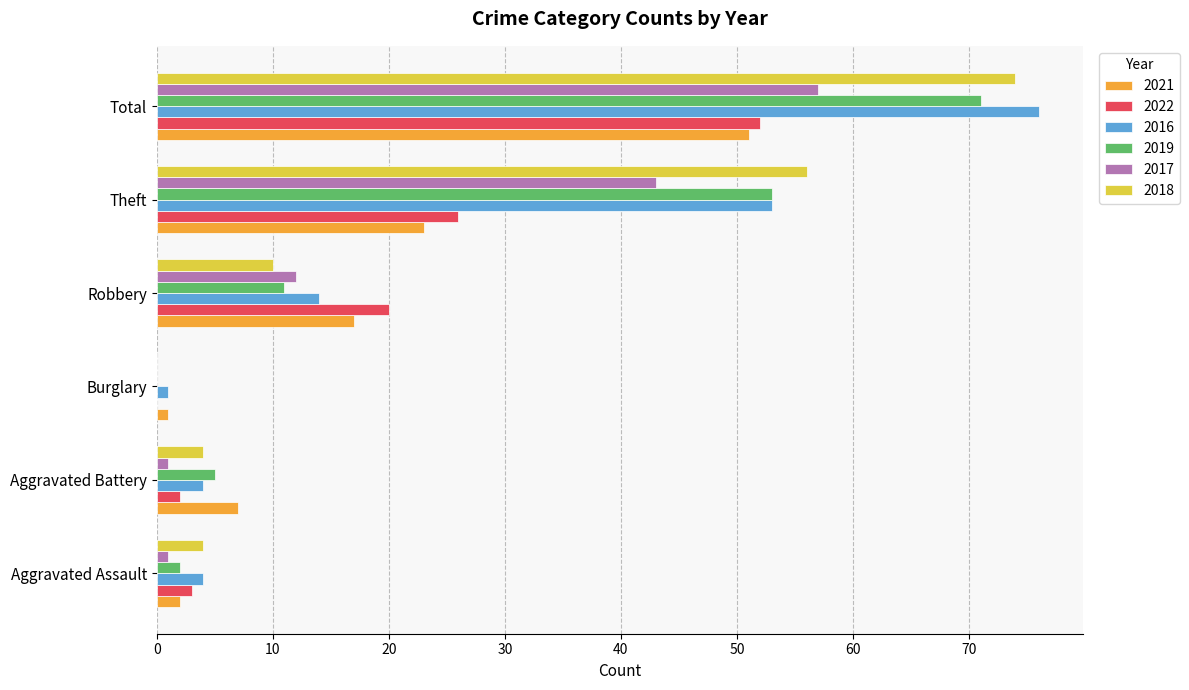

What is the total value across all series at Theft?

254